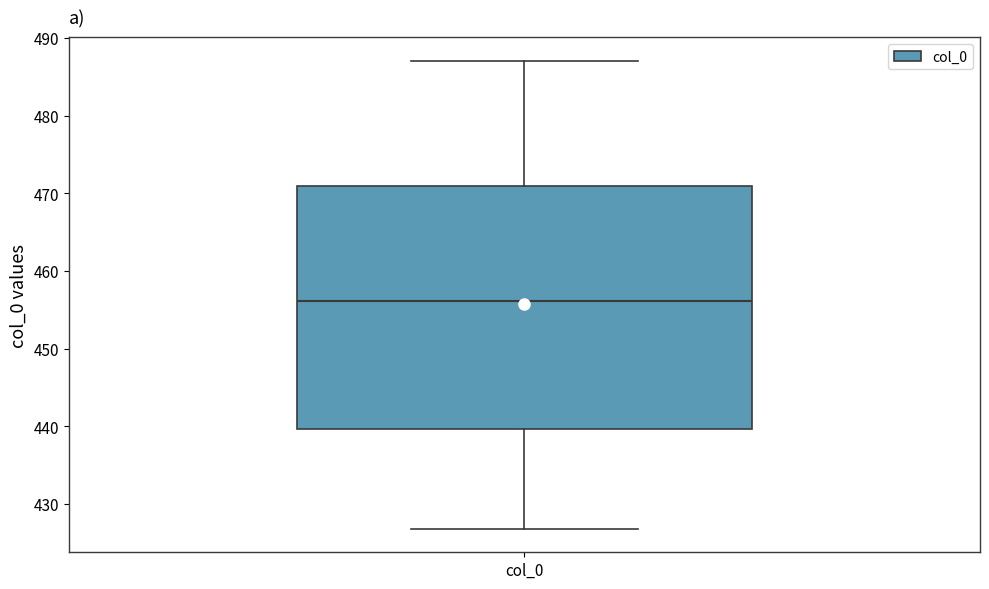

Read this box plot against the y-axis: the position of the median line, the range covered by the box, and the ends of both whiskers. The values are not printed on the chart, so give them approximately, as read against the axis.

median 456, box 440 to 471, whiskers 427 to 487